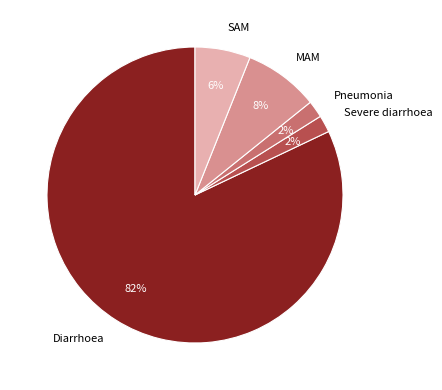

To the nearest percent, what percentage of the pie is Pneumonia?

2%